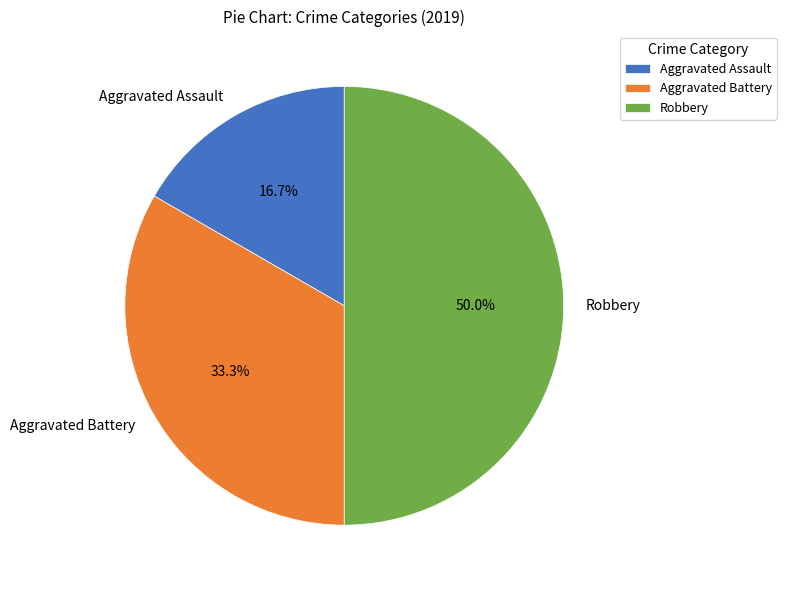

To the nearest percent, what is the average slice percentage?

33%